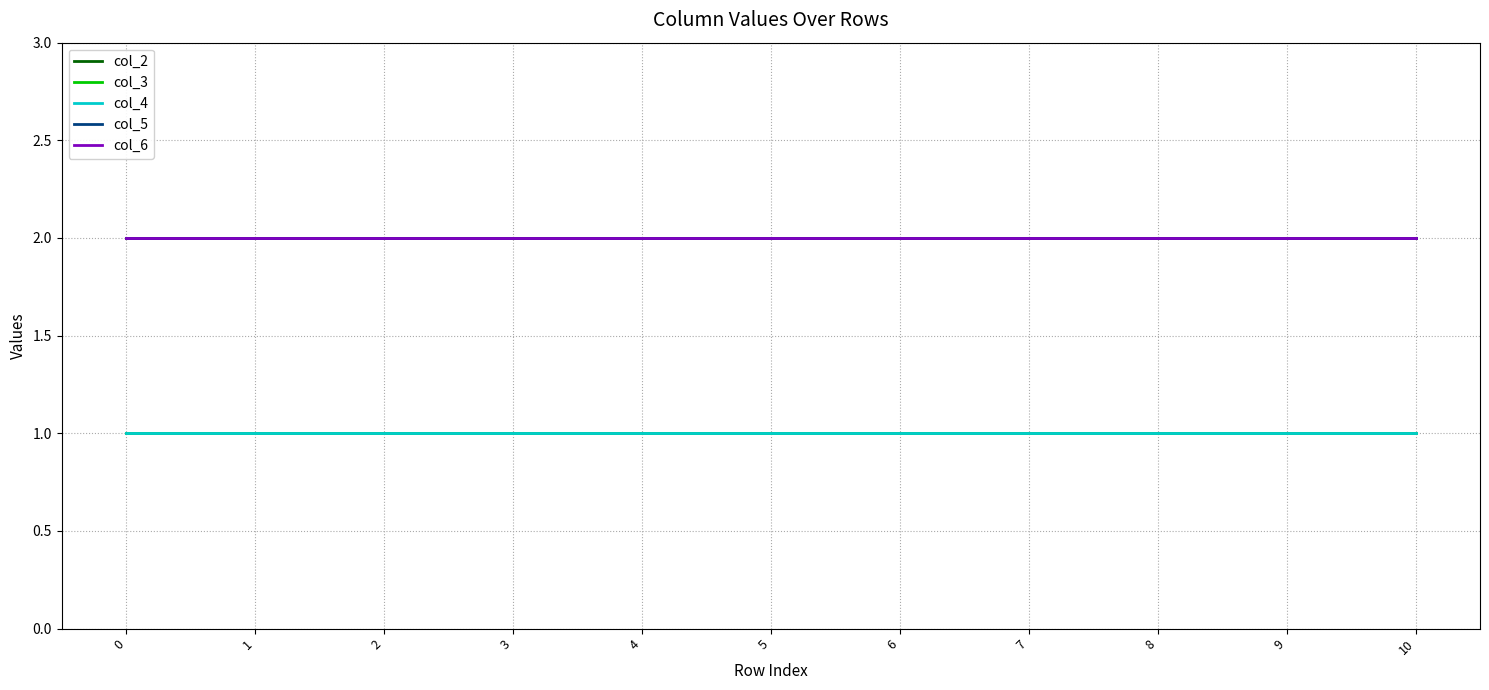

At how many categories does at least one series exceed 1?

11